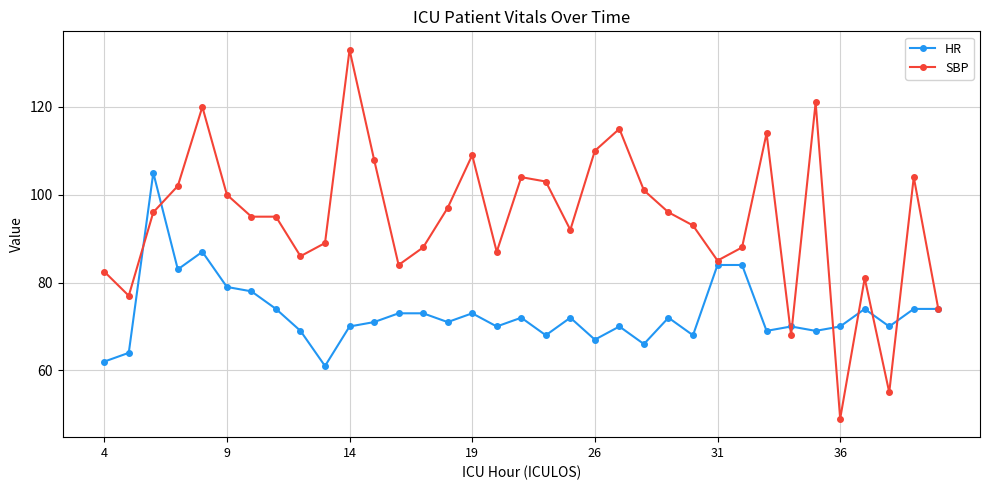

What is the greatest value displayed?

133.0